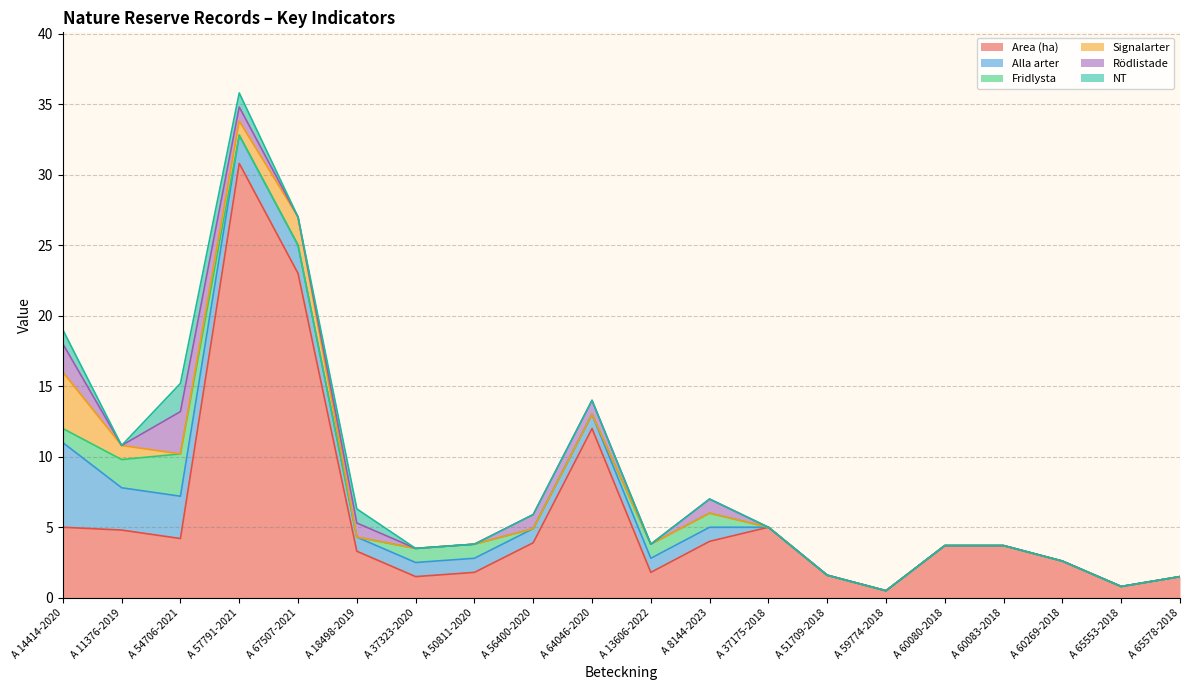

What is the label of the 10th point from the right?

A 13606-2022